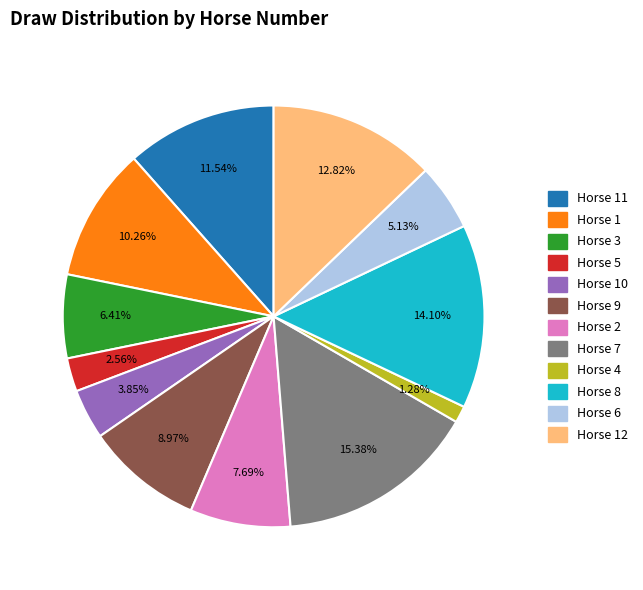

Is there a majority slice in this chart?

No